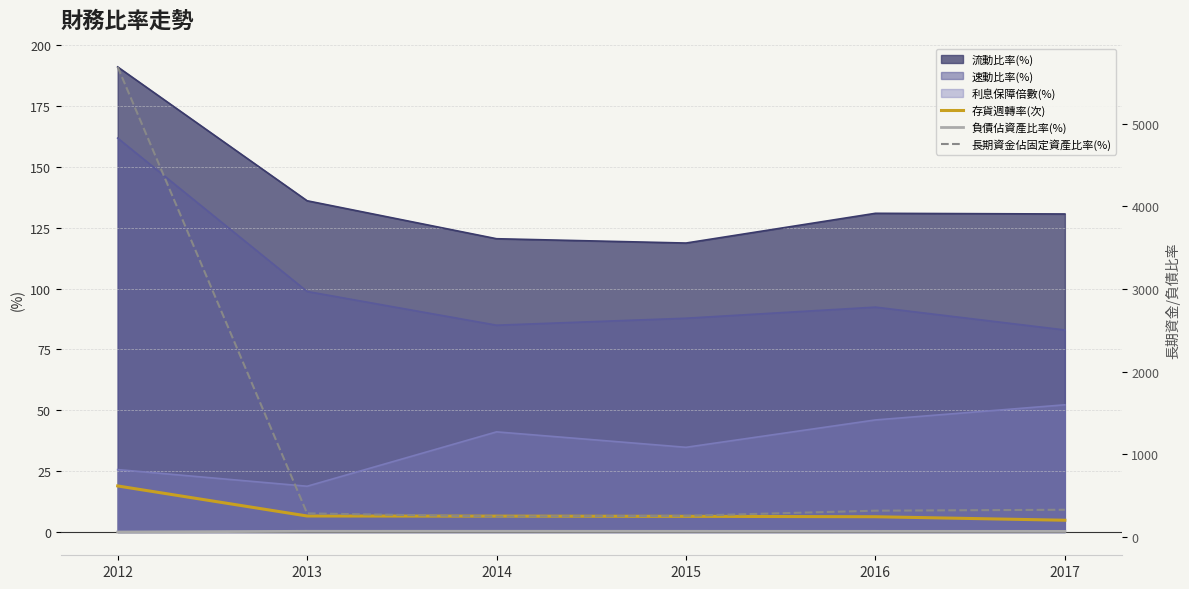

Where is 存貨週轉率(次) nearest to the value 11?

2013